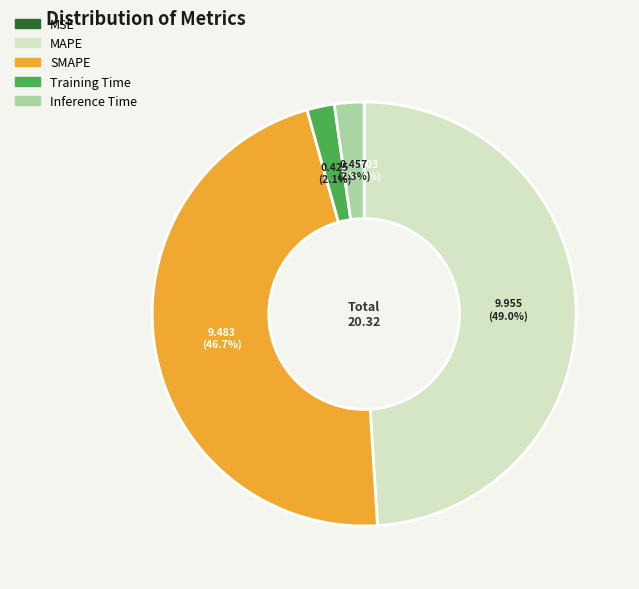

What portion of the pie excludes SMAPE?

53.3%